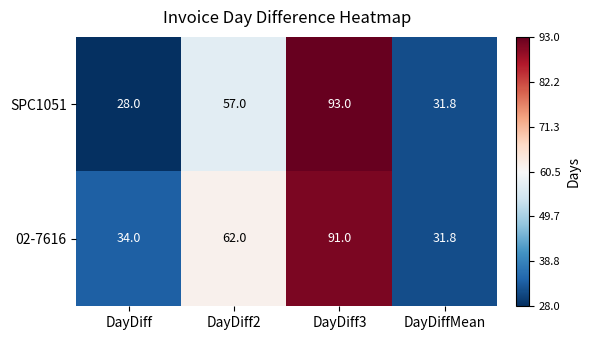

Is it true that 02-7616 equals 20.7 at DayDiff?

False